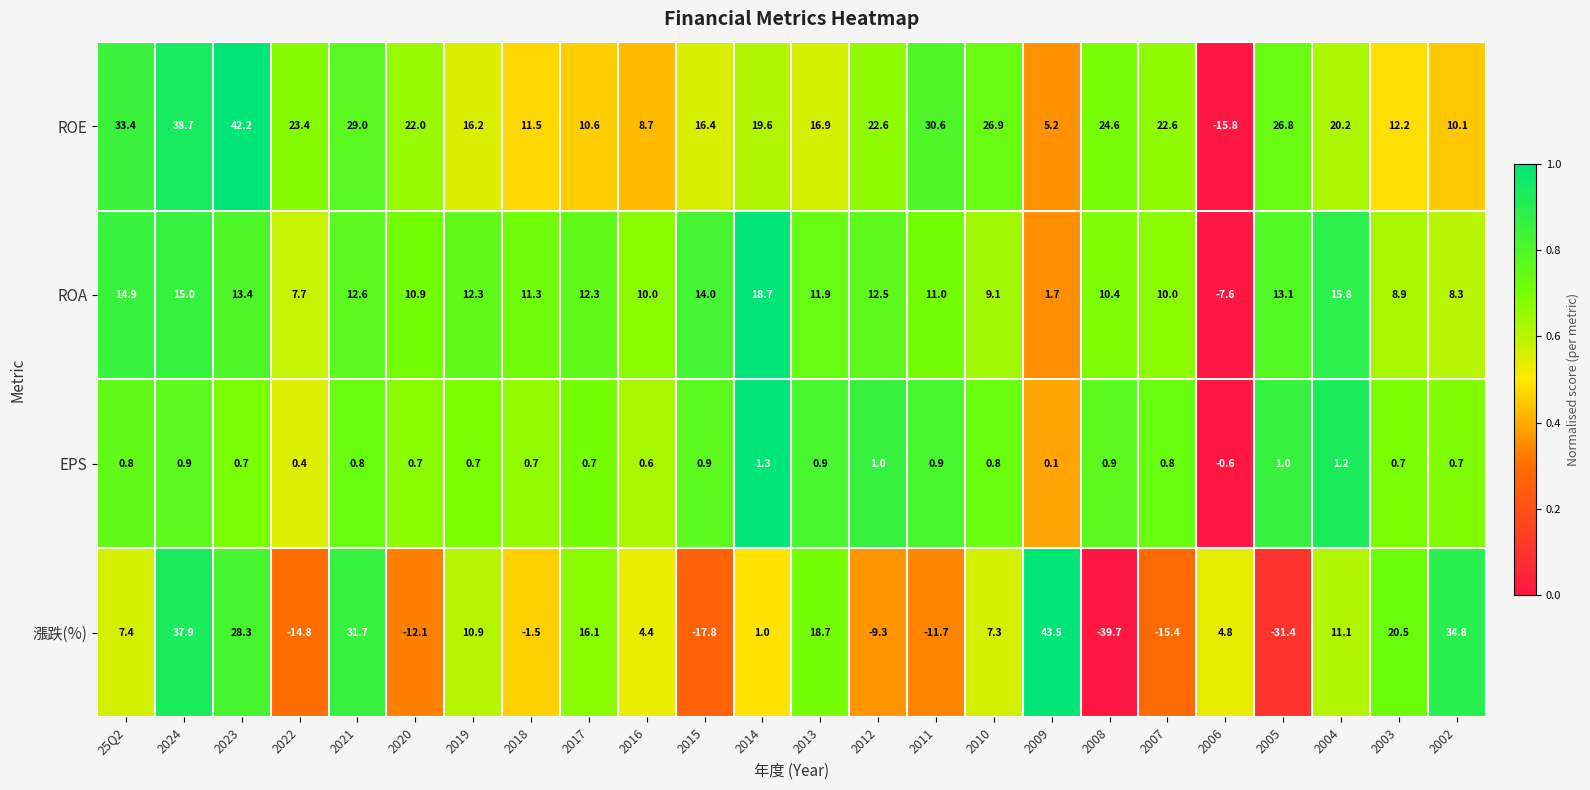

At which label is ROE closest to 13?

2003